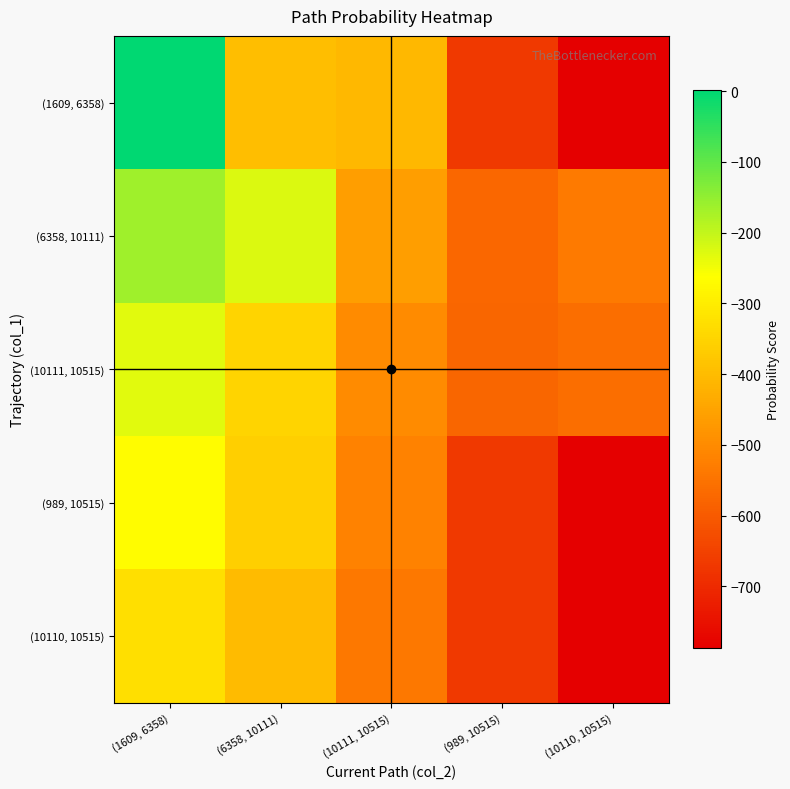

Reading right to left, transcribe all the data shown in this chart.

(1609, 6358): (10110, 10515)=-787.0	(989, 10515)=-668.5	(10111, 10515)=-407.2	(6358, 10111)=-395.3	(1609, 6358)=1.0
(6358, 10111): (10110, 10515)=-533.4	(989, 10515)=-572.4	(10111, 10515)=-459.0	(6358, 10111)=-226.2	(1609, 6358)=-162.5
(10111, 10515): (10110, 10515)=-556.3	(989, 10515)=-575.9	(10111, 10515)=-500.7	(6358, 10111)=-348.4	(1609, 6358)=-232.7
(989, 10515): (10110, 10515)=-787.0	(989, 10515)=-668.5	(10111, 10515)=-518.9	(6358, 10111)=-362.2	(1609, 6358)=-267.4
(10110, 10515): (10110, 10515)=-787.0	(989, 10515)=-668.5	(10111, 10515)=-538.3	(6358, 10111)=-399.6	(1609, 6358)=-326.5